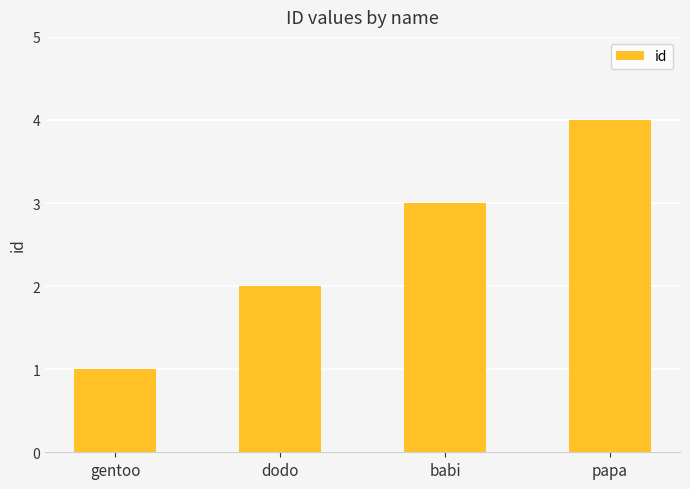

Which has a higher value, gentoo or dodo?

dodo